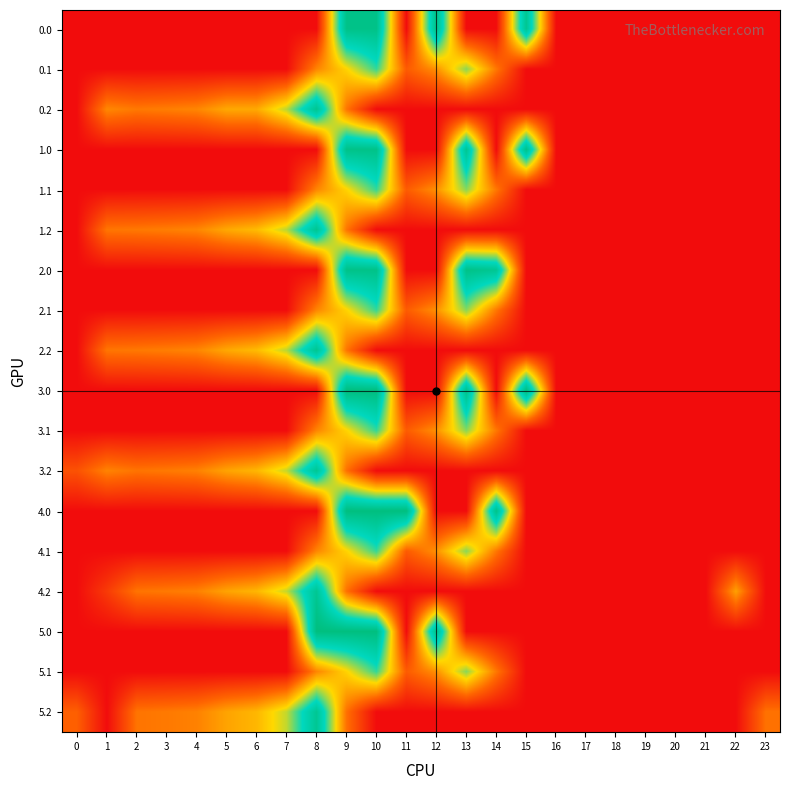

Reading right to left, extract all data points from this chart.

row_0: 0.0	0.0	0.0	0.0	0.0	0.0	0.0	0.0	362.7	0.0	0.0	378.0	0.0	378.0	378.0	0.0	0.0	0.0	0.0	0.0	0.0	0.0	0.0	0.0
row_1: 0.0	0.0	0.0	0.0	0.0	0.0	0.0	0.0	0.0	113.7	241.5	134.6	87.0	274.1	191.1	125.2	0.0	0.0	0.0	0.0	0.0	0.0	0.0	0.0
row_2: 0.0	0.0	0.0	0.0	0.0	0.0	0.0	0.0	0.0	0.0	0.0	0.0	0.0	0.0	111.5	364.7	223.4	155.8	155.0	125.6	119.0	114.5	127.3	0.0
row_3: 0.0	0.0	0.0	0.0	0.0	0.0	0.0	0.0	378.0	0.0	362.7	0.0	0.0	378.0	378.0	0.0	0.0	0.0	0.0	0.0	0.0	0.0	0.0	0.0
row_4: 0.0	0.0	0.0	0.0	0.0	0.0	0.0	0.0	0.0	113.7	241.5	134.6	87.0	274.1	191.1	125.2	0.0	0.0	0.0	0.0	0.0	0.0	0.0	0.0
row_5: 0.0	0.0	0.0	0.0	0.0	0.0	0.0	0.0	0.0	0.0	0.0	0.0	0.0	0.0	111.5	364.7	223.4	171.2	155.0	125.6	119.0	114.5	111.9	0.0
row_6: 0.0	0.0	0.0	0.0	0.0	0.0	0.0	0.0	0.0	362.7	378.0	0.0	0.0	378.0	378.0	0.0	0.0	0.0	0.0	0.0	0.0	0.0	0.0	0.0
row_7: 0.0	0.0	0.0	0.0	0.0	0.0	0.0	0.0	0.0	113.7	241.5	134.6	87.0	274.1	191.1	125.2	0.0	0.0	0.0	0.0	0.0	0.0	0.0	0.0
row_8: 0.0	0.0	0.0	0.0	0.0	0.0	0.0	0.0	0.0	0.0	0.0	0.0	0.0	0.0	111.5	364.7	223.4	171.2	155.0	125.6	119.0	114.5	111.9	0.0
row_9: 0.0	0.0	0.0	0.0	0.0	0.0	0.0	0.0	392.0	0.0	376.2	0.0	0.0	392.0	392.0	0.0	0.0	0.0	0.0	0.0	0.0	0.0	0.0	0.0
row_10: 0.0	0.0	0.0	0.0	0.0	0.0	0.0	0.0	0.0	113.7	241.5	134.6	87.0	274.1	191.1	125.2	0.0	0.0	0.0	0.0	0.0	0.0	0.0	0.0
row_11: 0.0	0.0	0.0	0.0	0.0	0.0	0.0	0.0	0.0	0.0	0.0	0.0	0.0	0.0	107.5	360.7	219.4	167.2	151.0	121.6	115.0	110.5	123.3	76.0
row_12: 0.0	0.0	0.0	0.0	0.0	0.0	0.0	0.0	0.0	376.2	0.0	0.0	392.0	392.0	392.0	0.0	0.0	0.0	0.0	0.0	0.0	0.0	0.0	0.0
row_13: 0.0	0.0	0.0	0.0	0.0	0.0	0.0	0.0	0.0	113.7	241.5	134.6	87.0	274.1	191.1	125.2	0.0	0.0	0.0	0.0	0.0	0.0	0.0	0.0
row_14: 0.0	148.6	0.0	0.0	0.0	0.0	0.0	0.0	0.0	0.0	0.0	0.0	0.0	0.0	107.5	360.7	219.4	167.2	151.0	121.6	115.0	110.5	50.7	0.0
row_15: 0.0	0.0	0.0	0.0	0.0	0.0	0.0	0.0	0.0	0.0	0.0	376.2	0.0	392.0	392.0	392.0	0.0	0.0	0.0	0.0	0.0	0.0	0.0	0.0
row_16: 0.0	0.0	0.0	0.0	0.0	0.0	0.0	0.0	0.0	113.7	241.5	134.6	87.0	274.1	191.1	125.2	0.0	0.0	0.0	0.0	0.0	0.0	0.0	0.0
row_17: 108.5	0.0	0.0	0.0	0.0	0.0	0.0	0.0	0.0	0.0	0.0	0.0	0.0	0.0	107.5	360.7	219.4	167.2	151.0	121.6	115.0	110.5	0.0	90.8